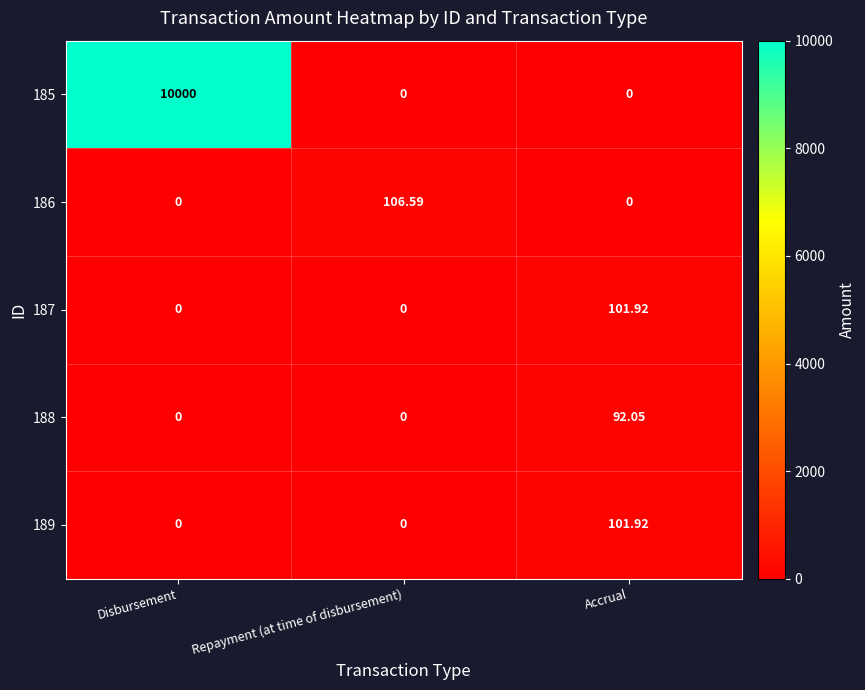

Is the value of 187 at Repayment (at time of disbursement) greater than the value of 185 at Disbursement?

No